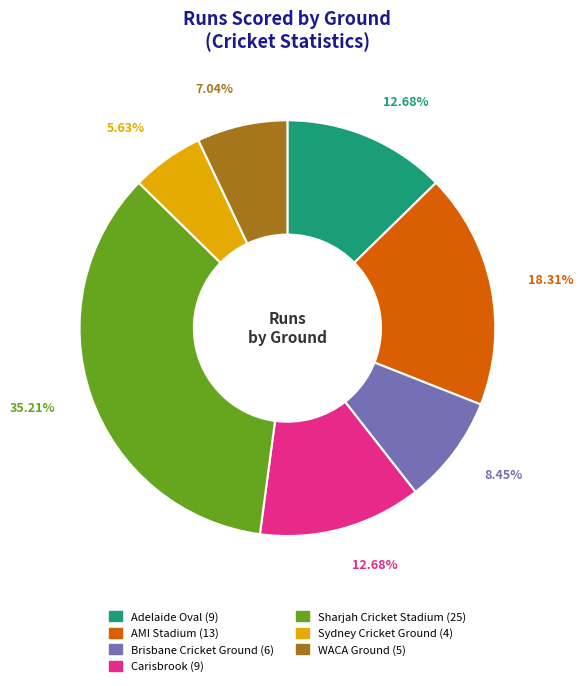

Does any single category account for the majority?

No